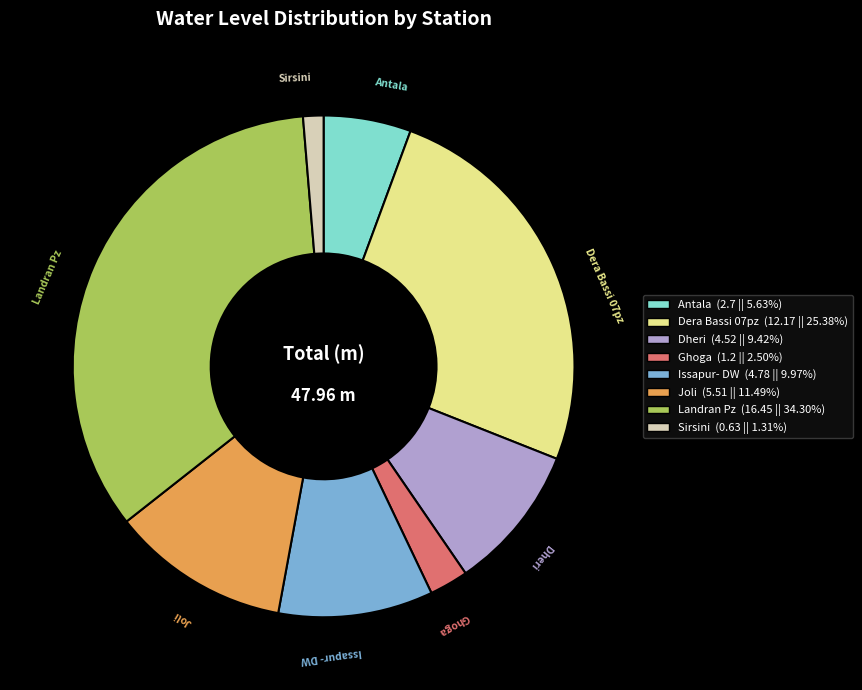

Do Antala and Dera Bassi 07pz together represent more than half of the pie?

No